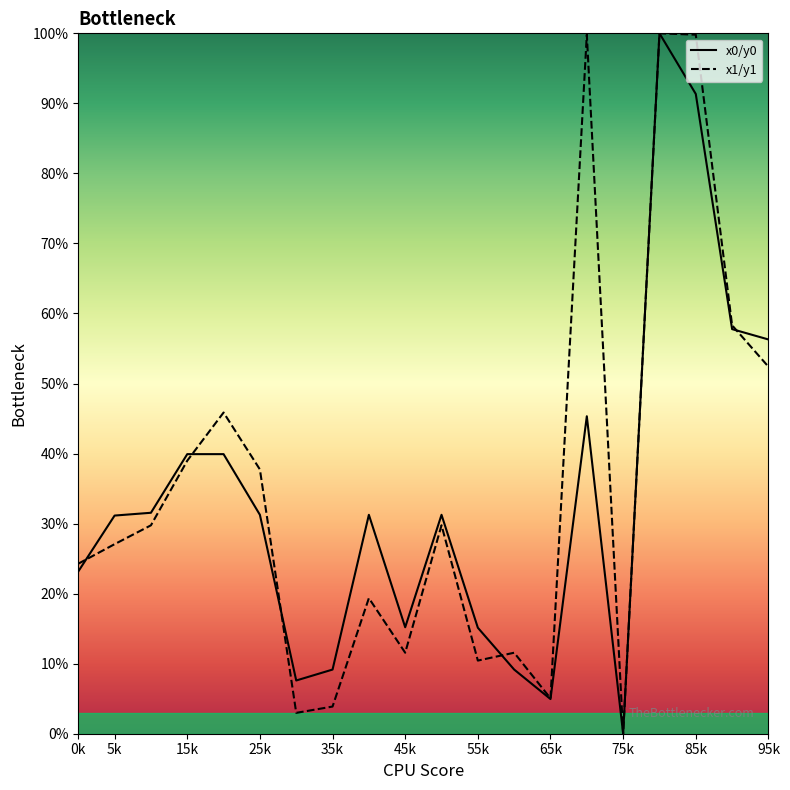

Where is y0 nearest to the value 50?

14